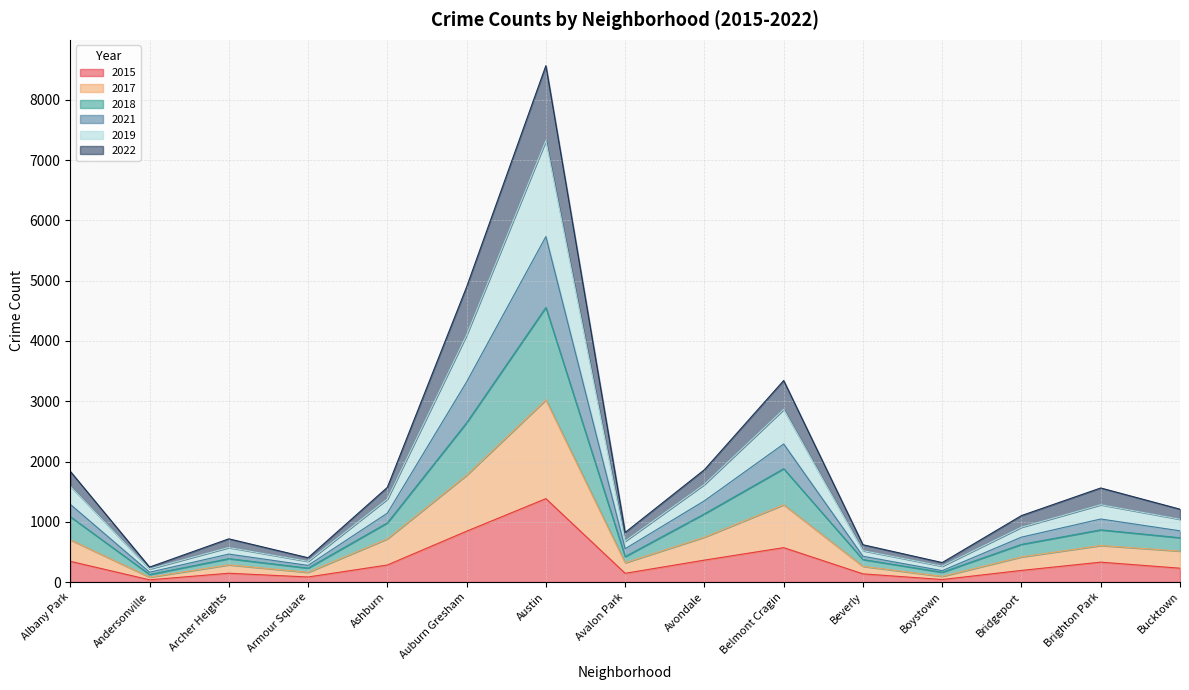

True or false: 2017 has more than 0 interior local peaks.

True